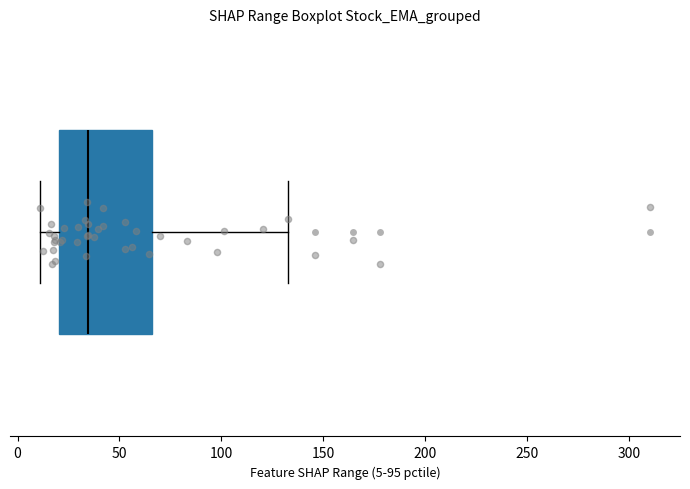

Transcribe this box plot: give where the median line is, the range the box spans, and where the two whiskers end, as read against the x-axis. The values are not printed on the chart, so give them approximately, as read against the axis.

median 35, box 20 to 65, whiskers 10 to 135